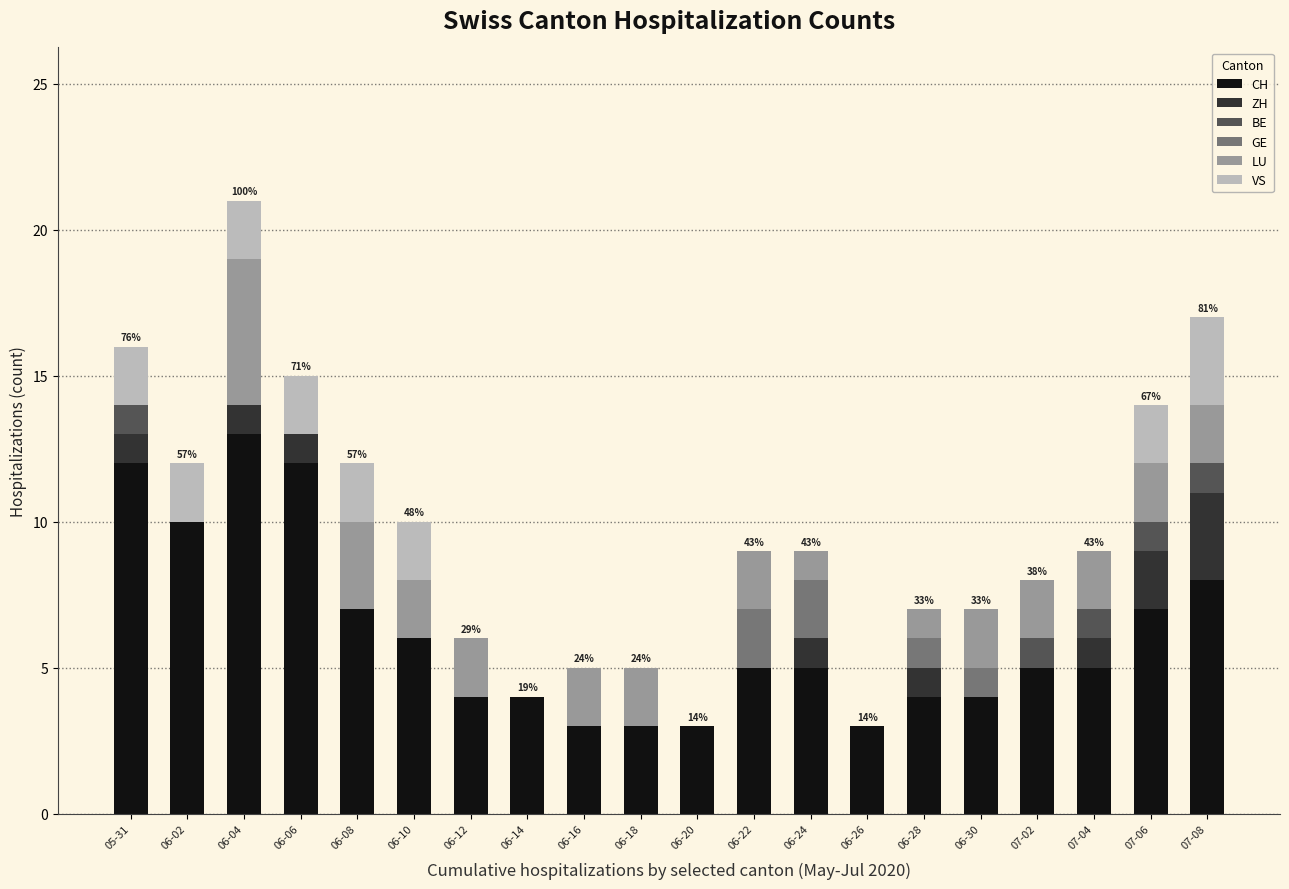

The value of CH at 06-20 is 3. True or false?

True